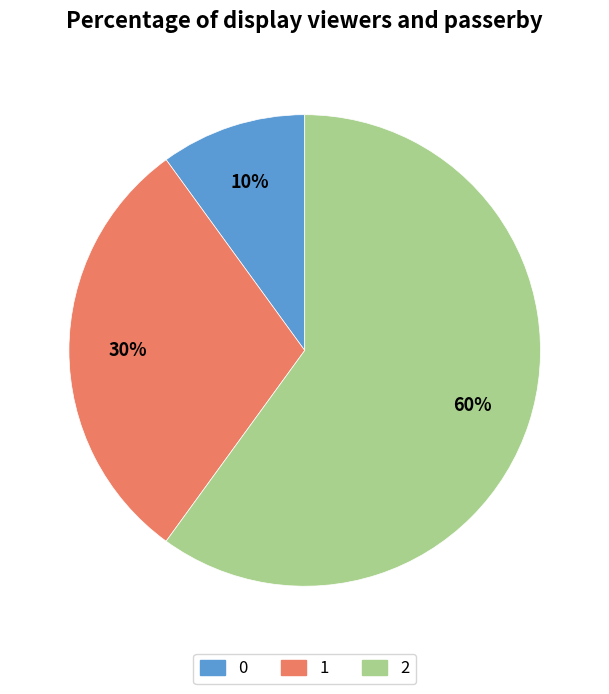

Rank the categories by value from lowest to highest.

0, 1, 2